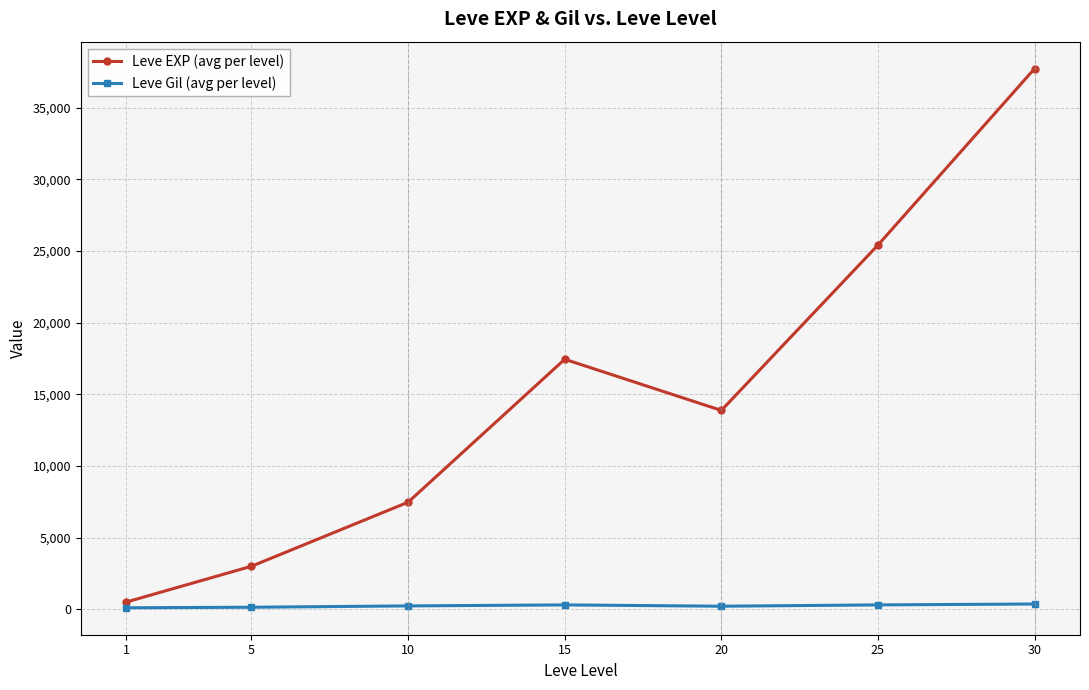

What is the sum of all Leve EXP (avg per level) values?

105440.2